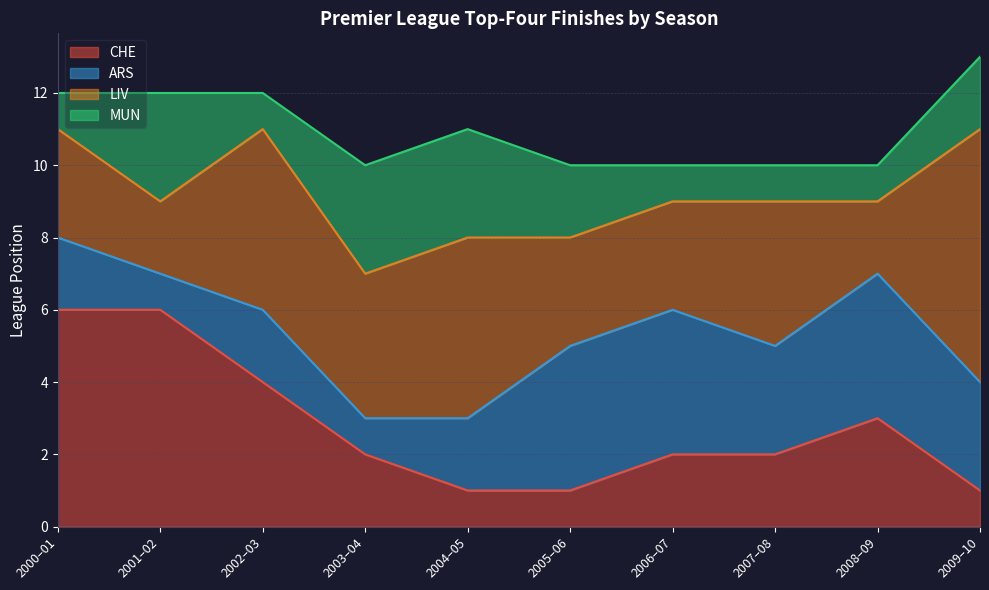

Which series has the largest range (max minus min)?

CHE